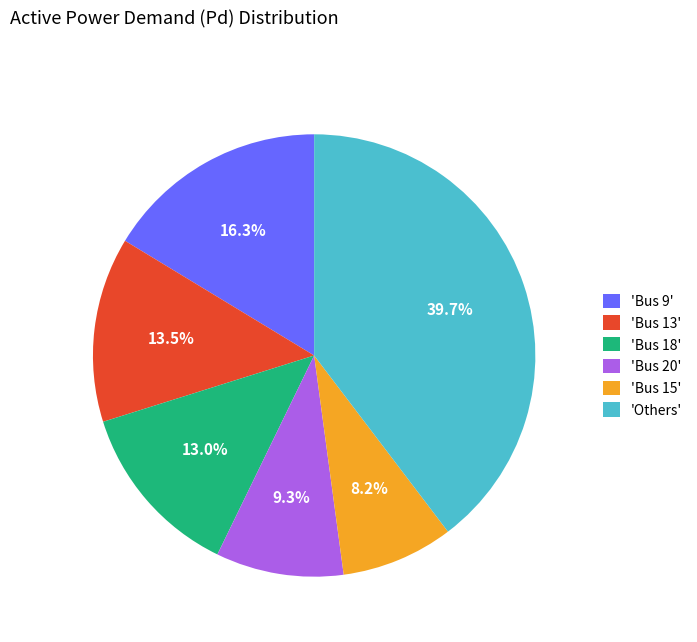

Is the sum of 'Bus 13' and 'Bus 9' greater than half?

No